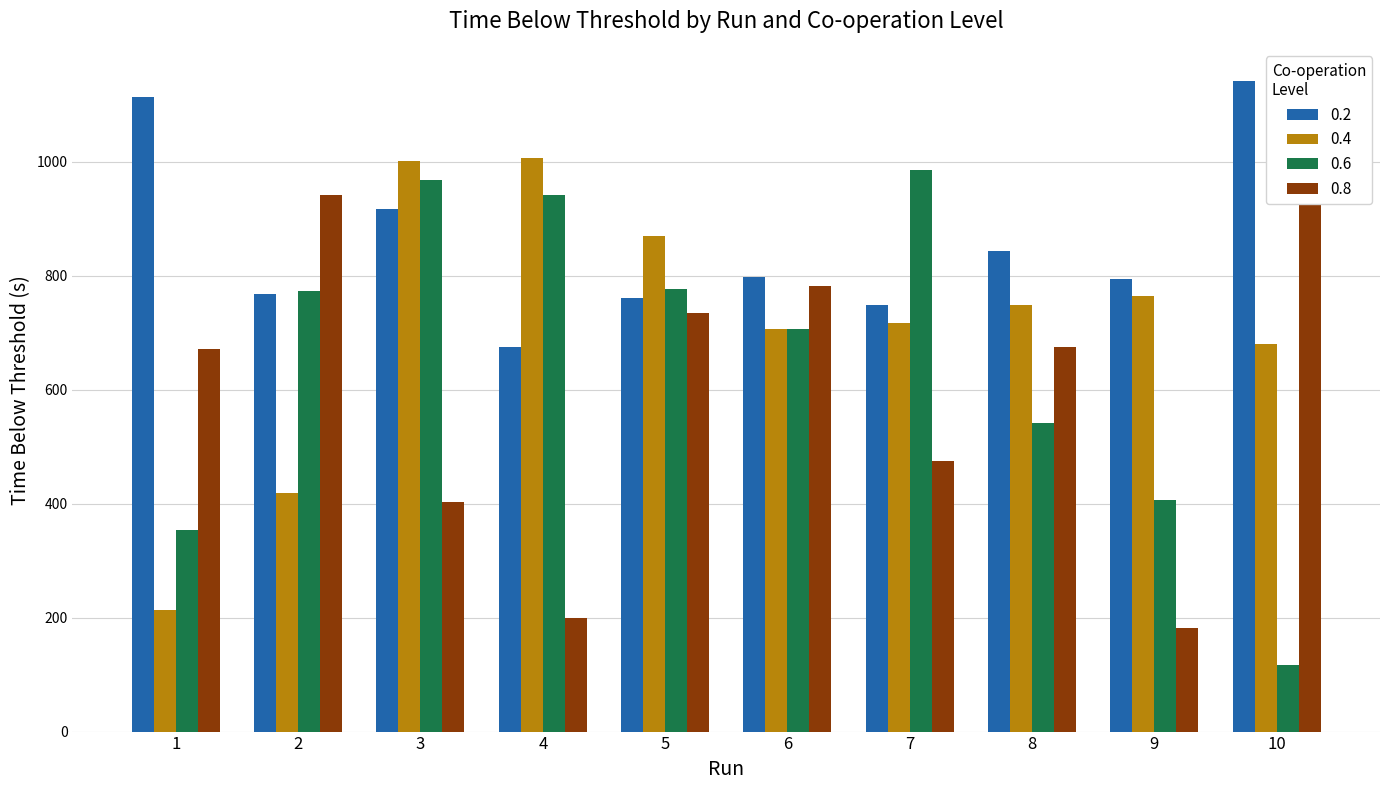

At 3, list the series in order from smallest to largest.

co_operation=0.8, co_operation=0.2, co_operation=0.6, co_operation=0.4